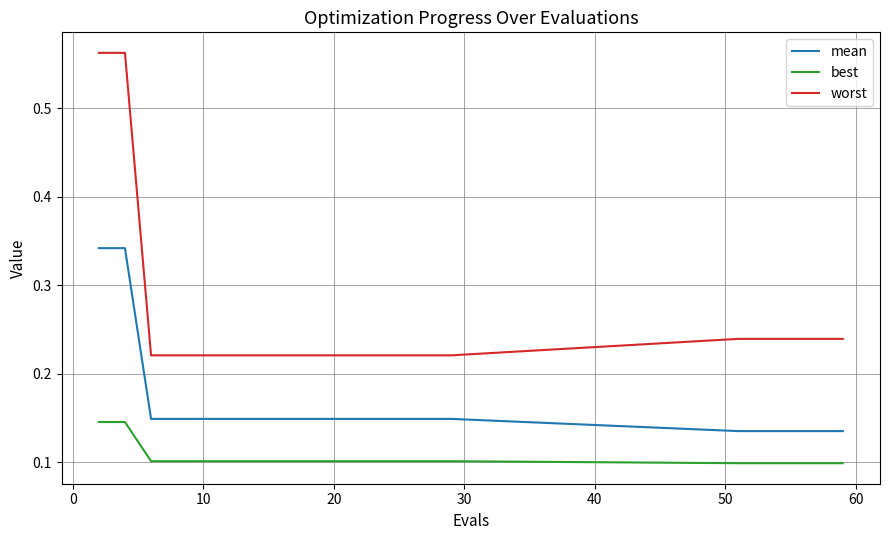

True or false: worst and best cross at least once.

False